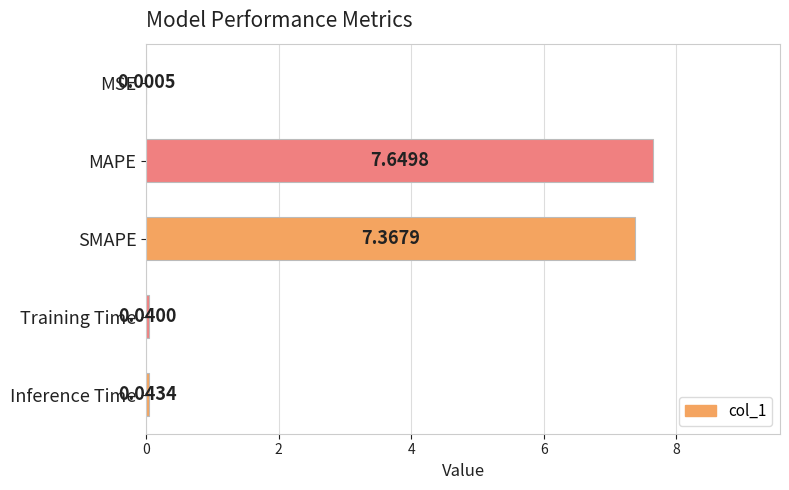

Which category has the highest value across all series?

MAPE